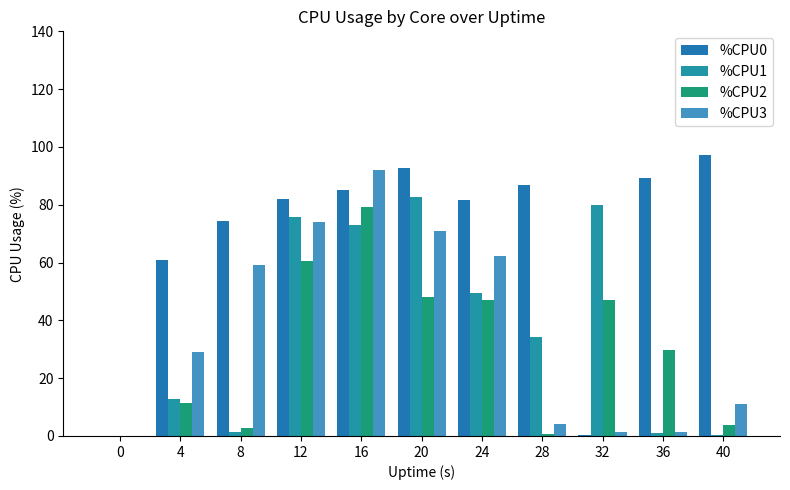

Reading left to right, list all the values displayed in this chart.

%CPU0: 0.0	60.9	74.5	82.1	85.1	92.7	81.8	86.7	0.5	89.4	97.2
%CPU1: 0.0	12.8	1.3	75.7	73.0	82.6	49.4	34.2	80.0	1.0	0.3
%CPU2: 0.0	11.4	2.7	60.5	79.3	48.0	46.9	0.8	47.2	29.6	3.7
%CPU3: 0.0	29.1	59.1	74.2	92.0	70.8	62.3	4.0	1.5	1.5	11.0